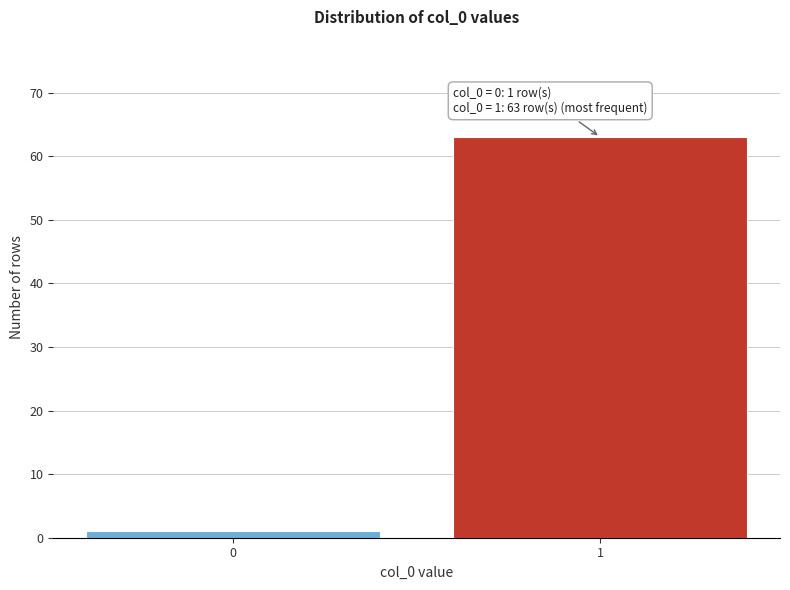

Reading left to right, extract all data points from this chart.

0=1	1=63